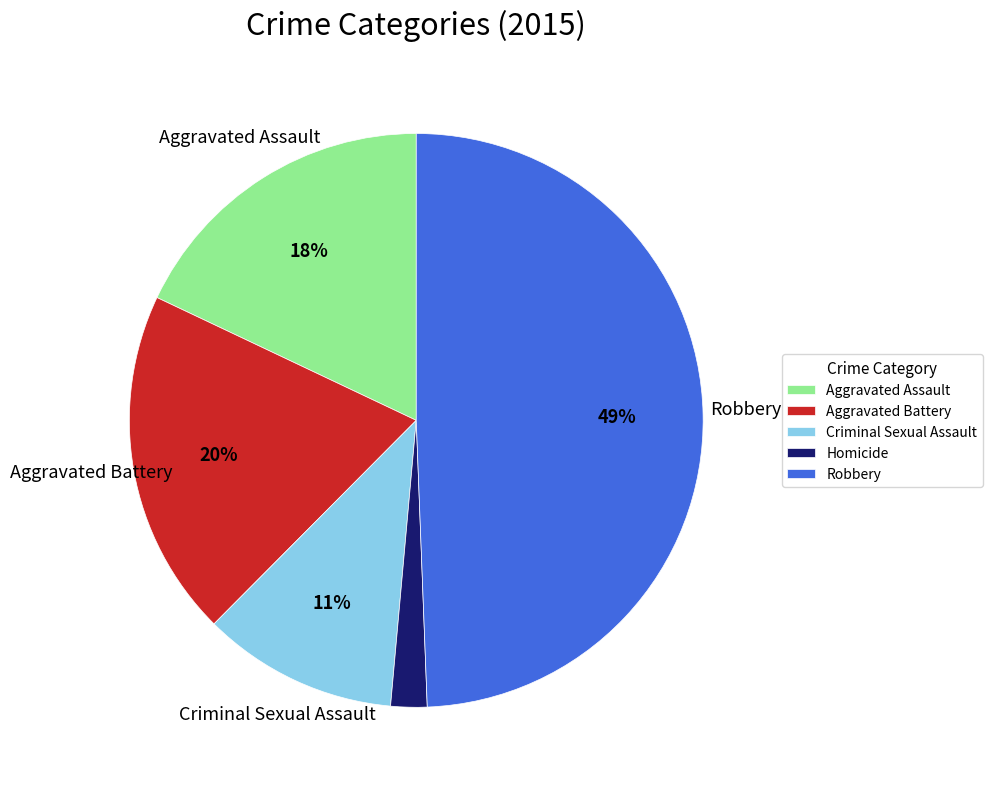

Does Aggravated Assault account for over 50% of the chart?

No